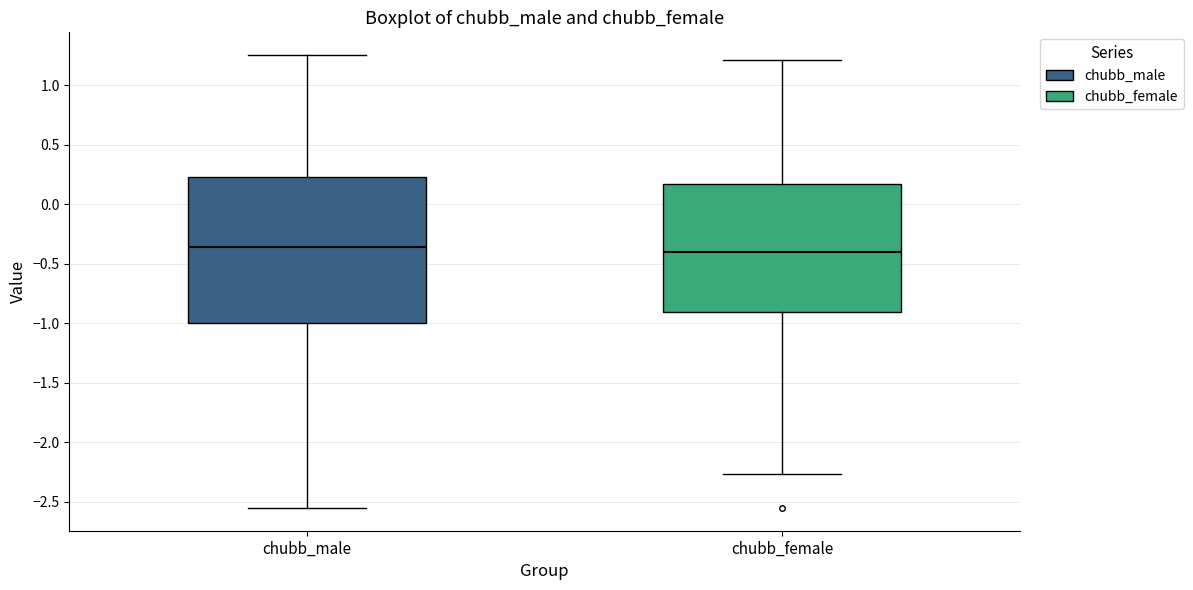

Where is the lower edge of the box for chubb_female on the y-axis? The values are not printed on the chart, so give them approximately, as read against the axis.

-0.90